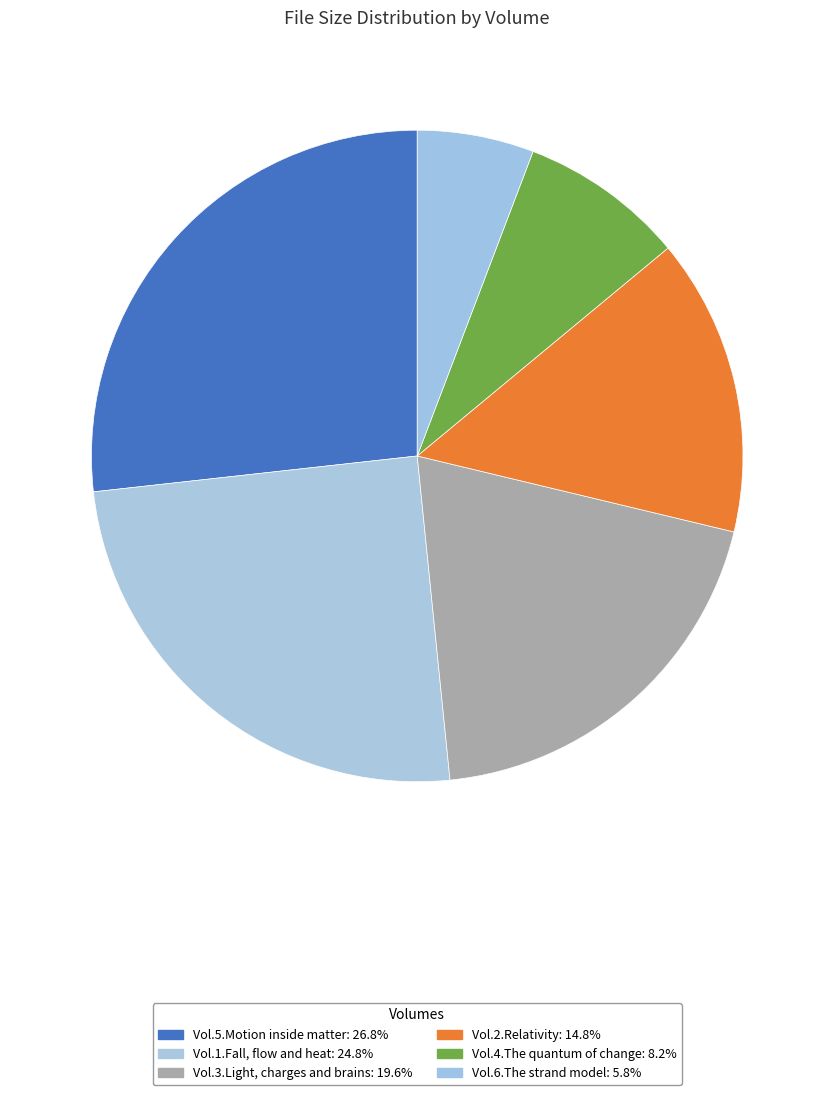

How many slices are in this pie chart?

6